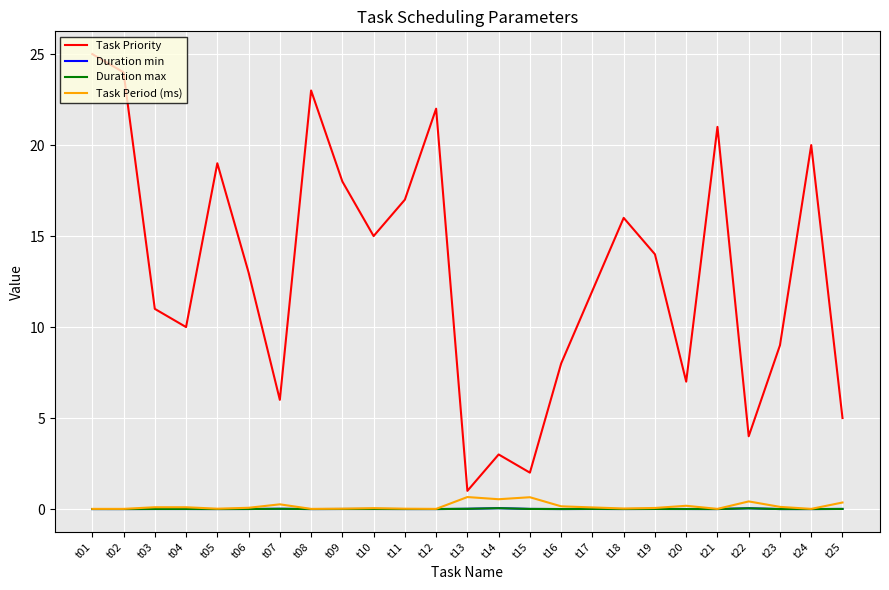

True or false: Duration max has more than 2 points higher than both neighbors.

True